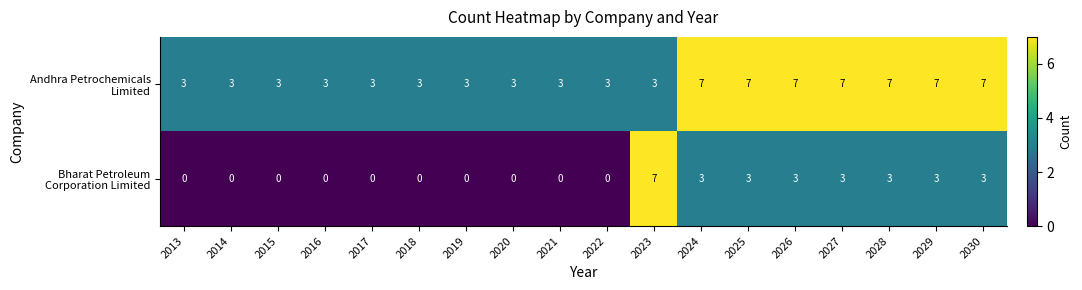

What is the total value across all series at 2021?

3